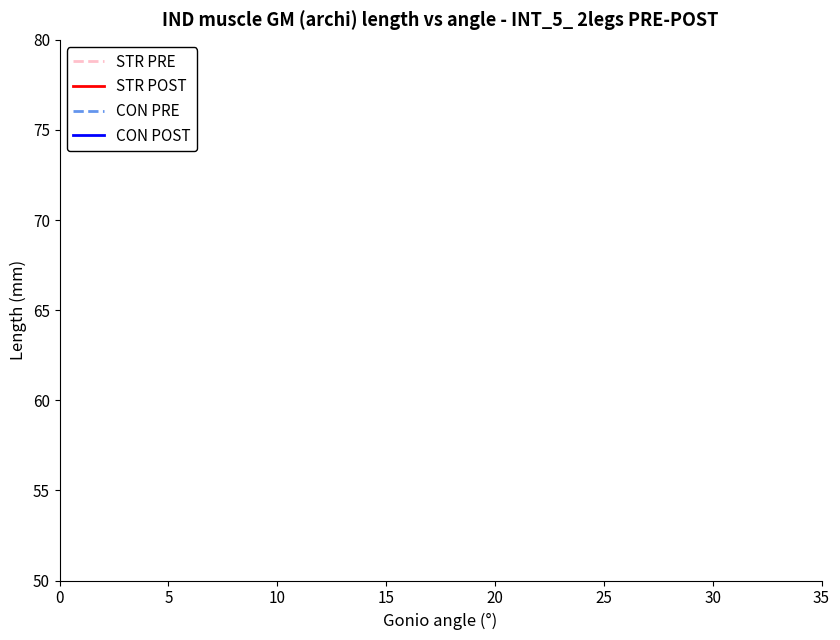

Is it true that STR POST equals 0.3 at 18?

False